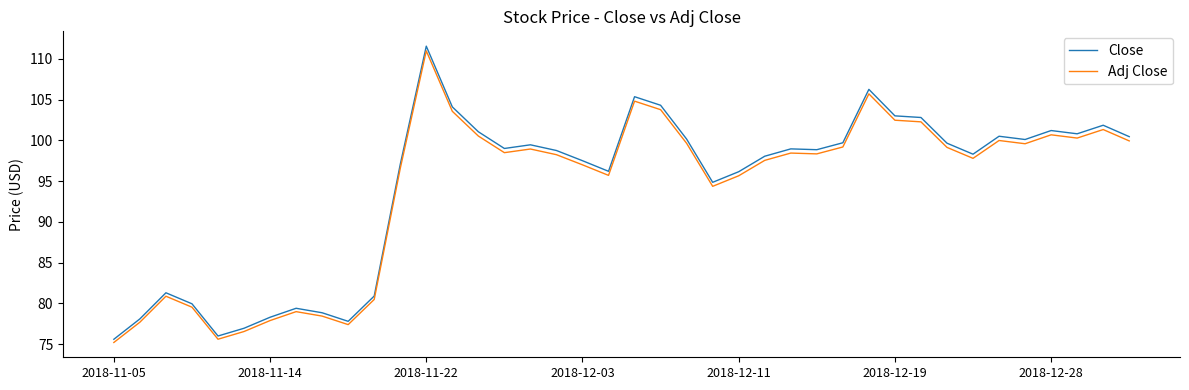

What are all the series names shown in the legend?

Close, Adj Close